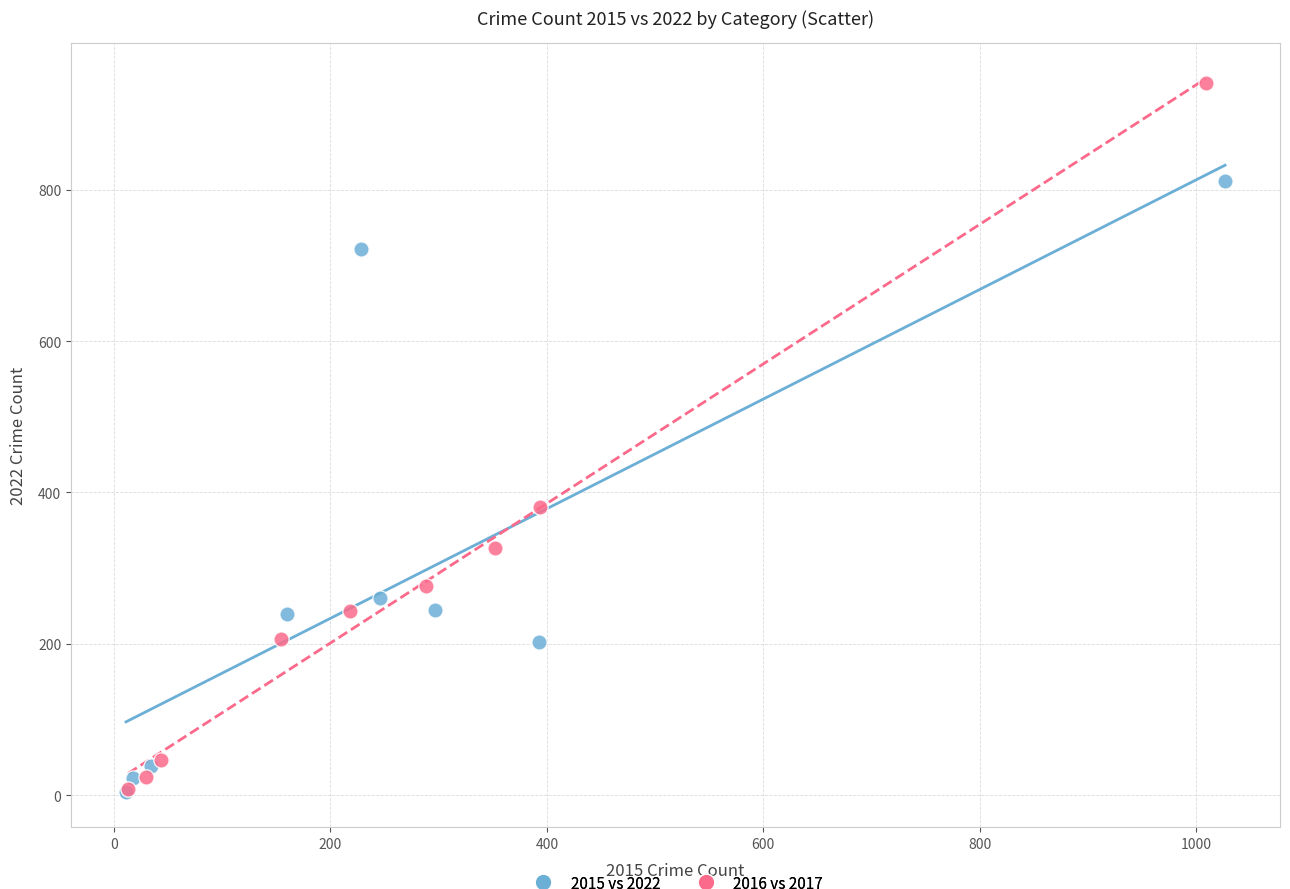

Which series has the widest spread of Y values?

2016 vs 2017